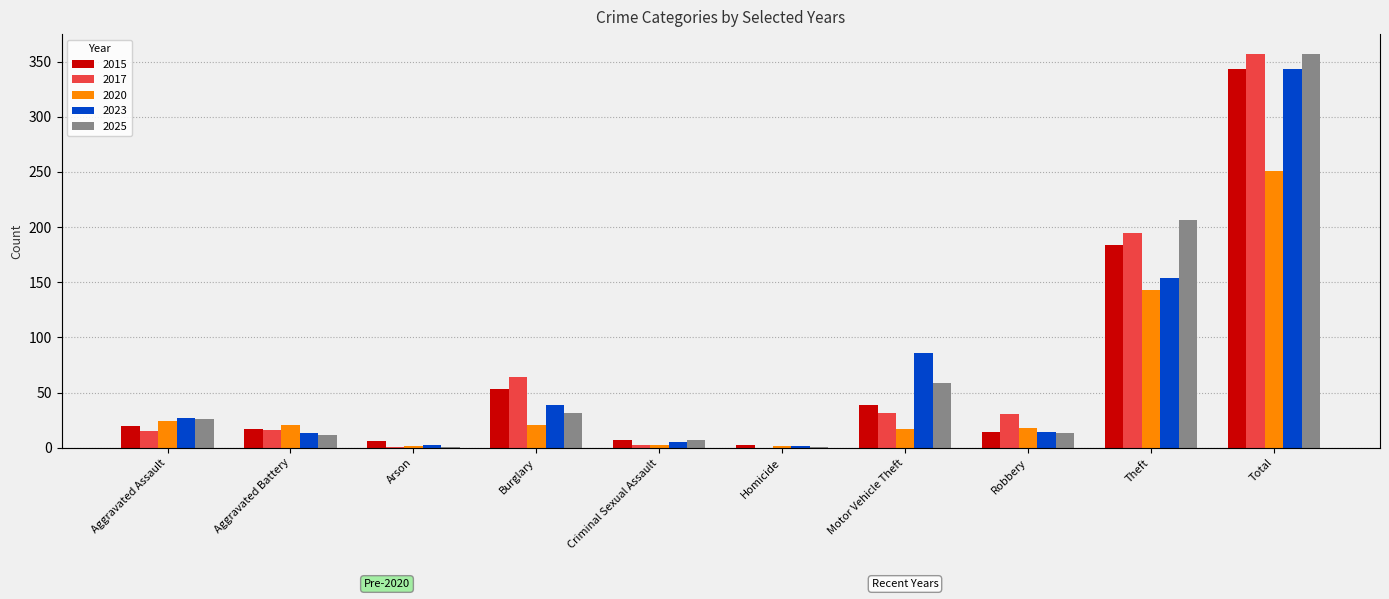

Which has a higher value, Aggravated Battery or Arson?

Aggravated Battery